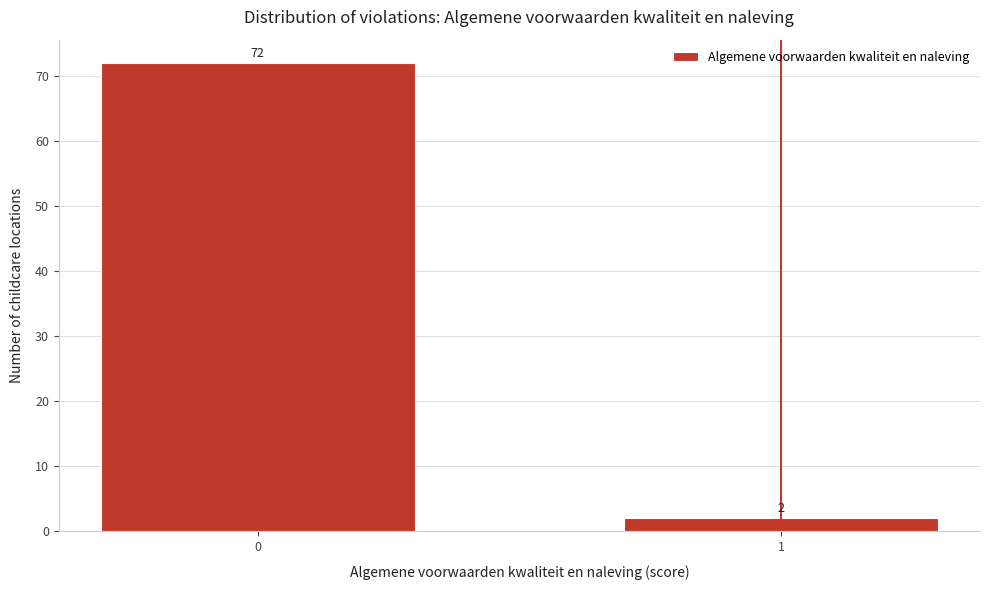

Reading right to left, extract all data points from this chart.

2	72